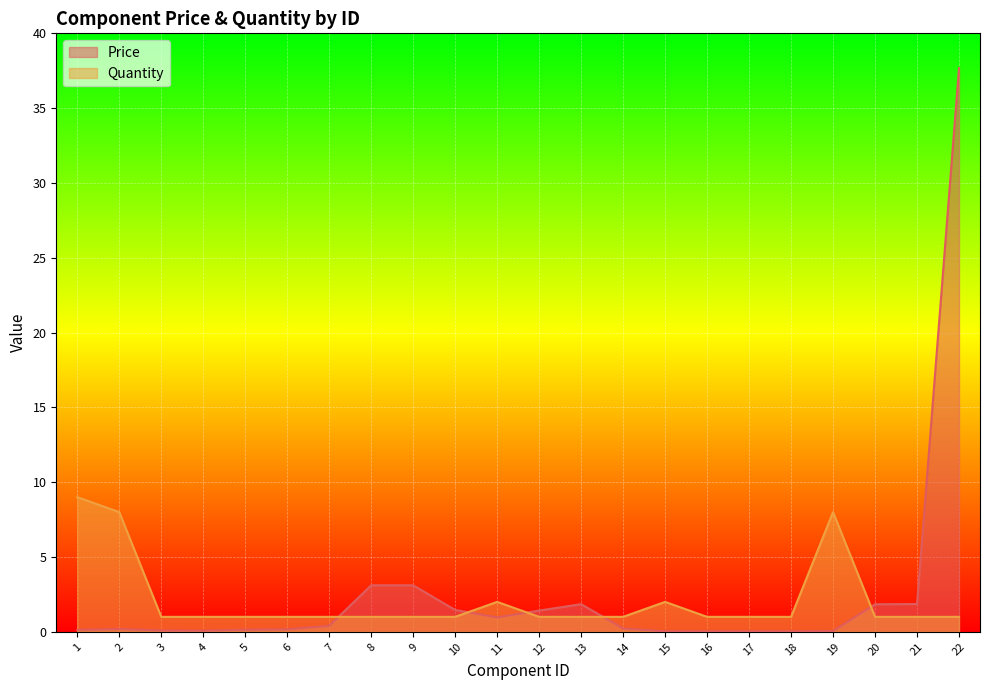

Where do Quantity and Price first cross each other?

7 and 8